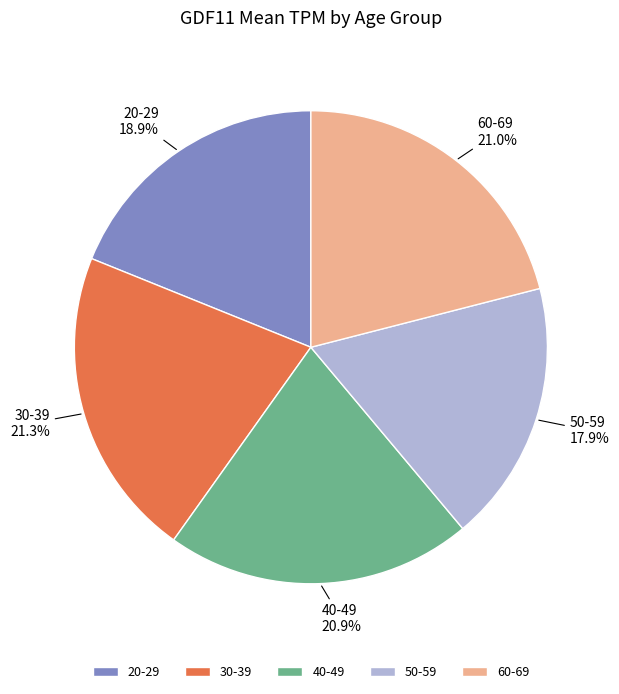

Combined, what portion of the pie is 60-69 and 30-39?

42.3%